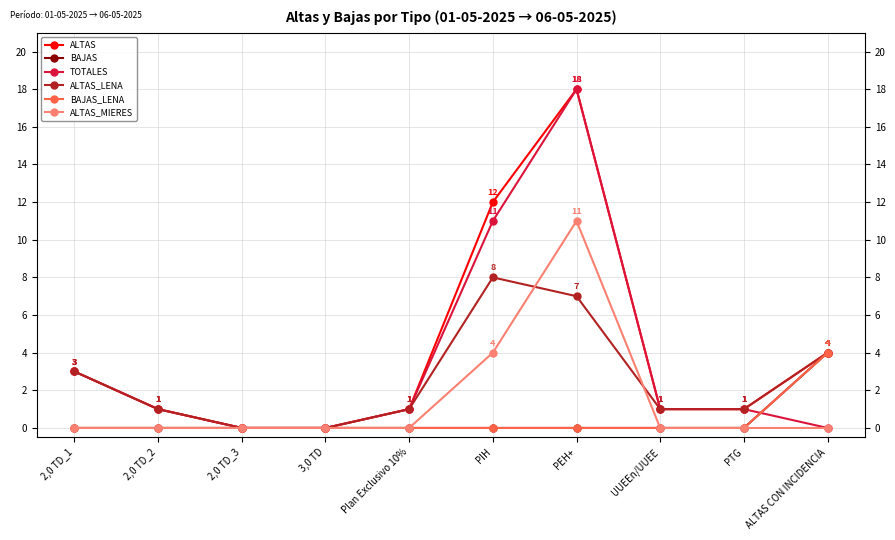

Which series has the widest spread of values?

ALTAS